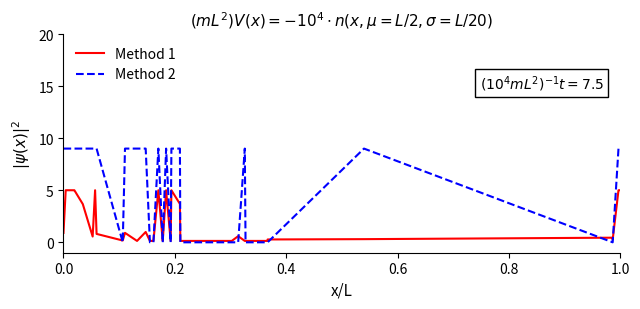

Which series has the largest range (max minus min)?

Method 2